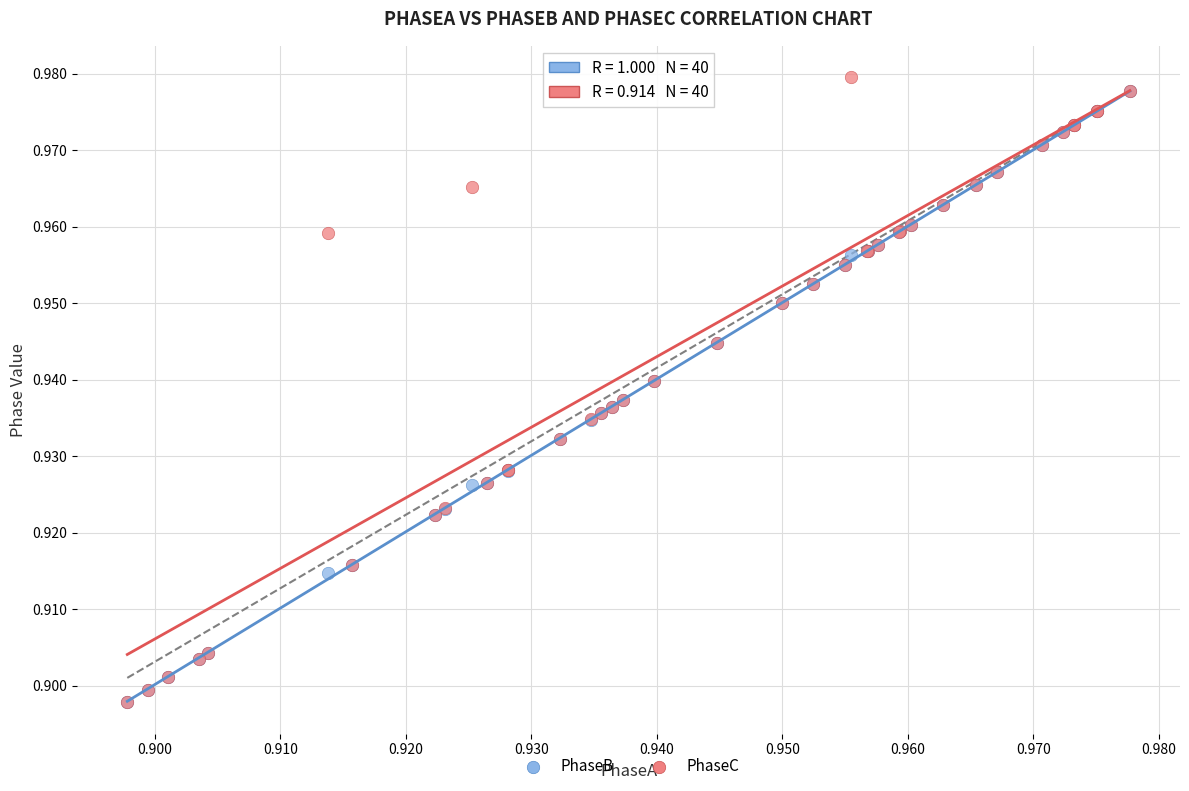

What are all the series names shown in the legend?

PhaseB, PhaseC